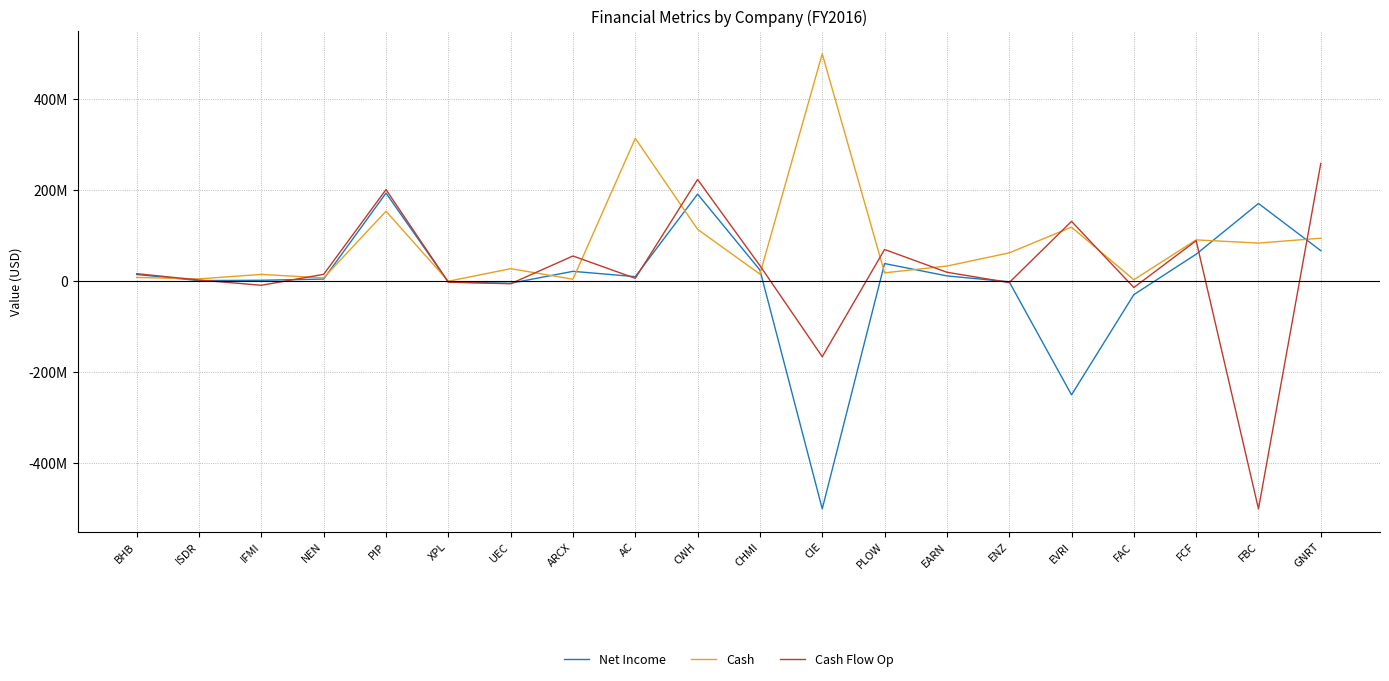

Read the Cash value at BHB, to the nearest 100.

8439000